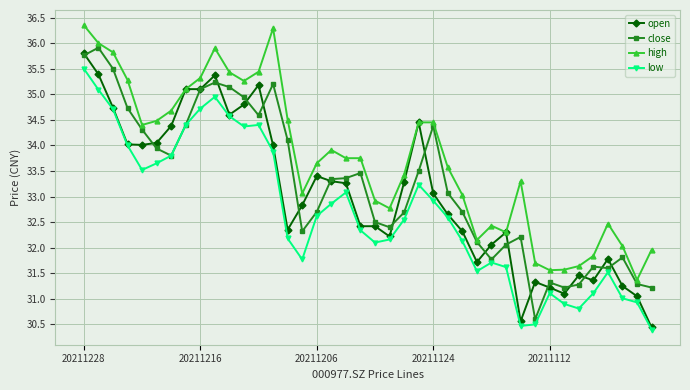

What is the difference between the maximum and second lowest values in the open series?

5.2